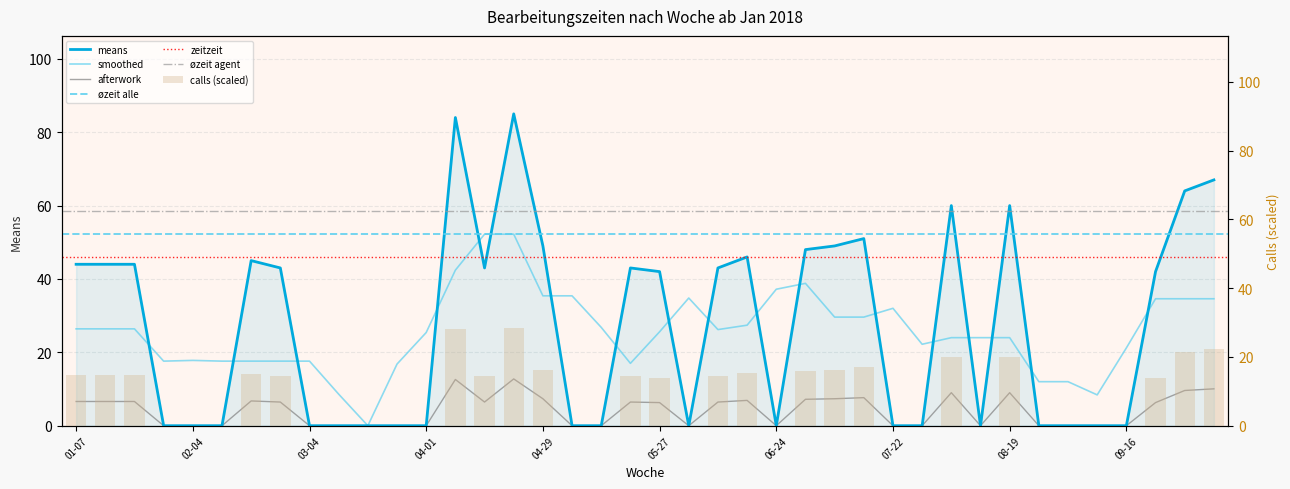

Where is the data nearest to the value 14?

05-27